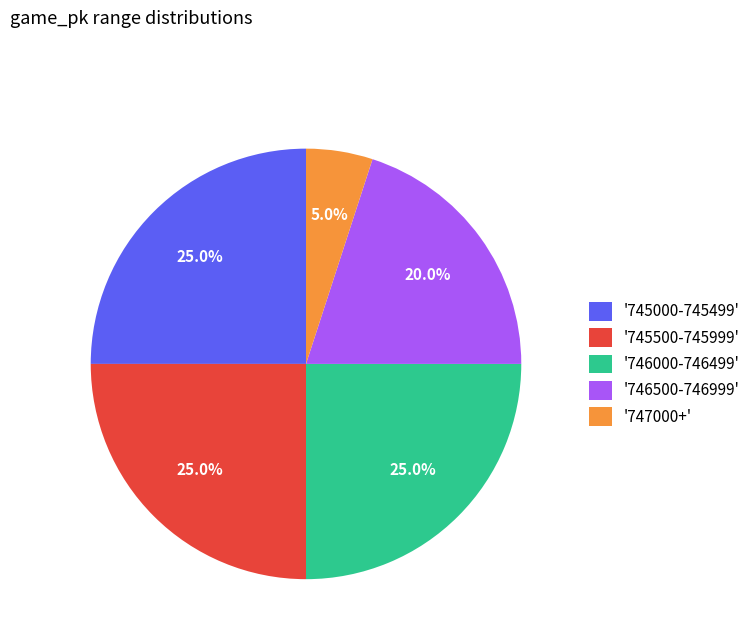

What is the ratio of the value at '745500-745999' to the value at '745000-745499'?

1.0